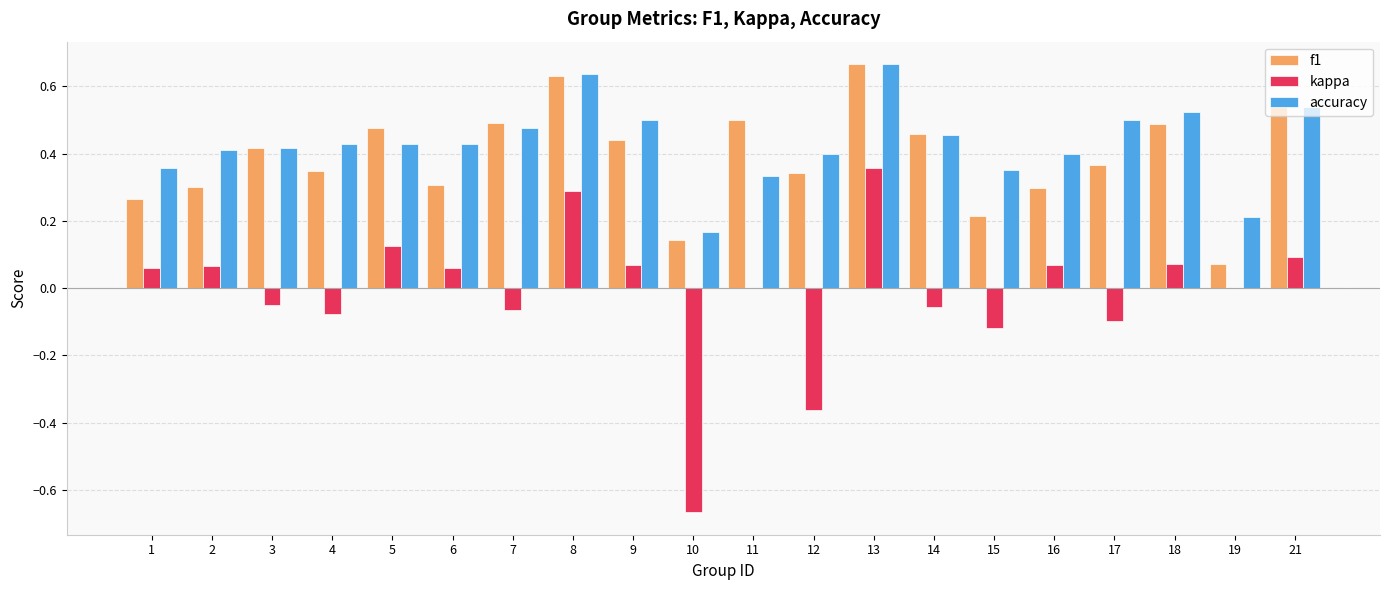

Is the value of kappa at 21 greater than the value of accuracy at 19?

No